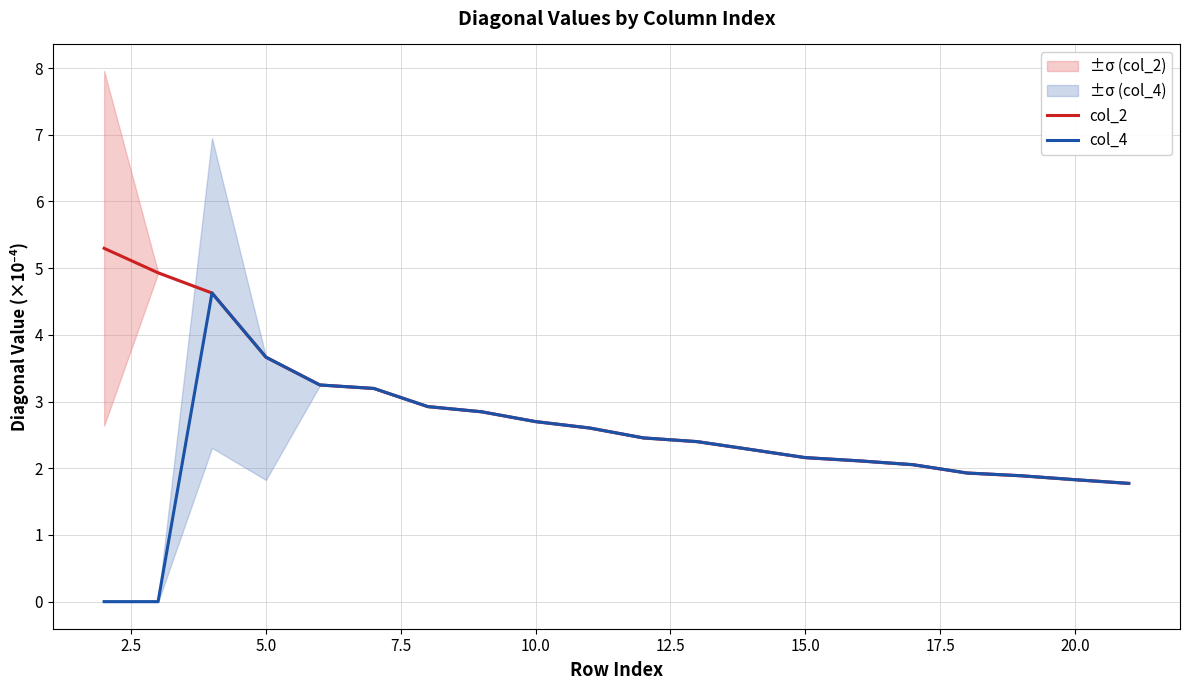

Is the value of col_4 at 10.0 greater than the value of col_2 at 5.0?

No